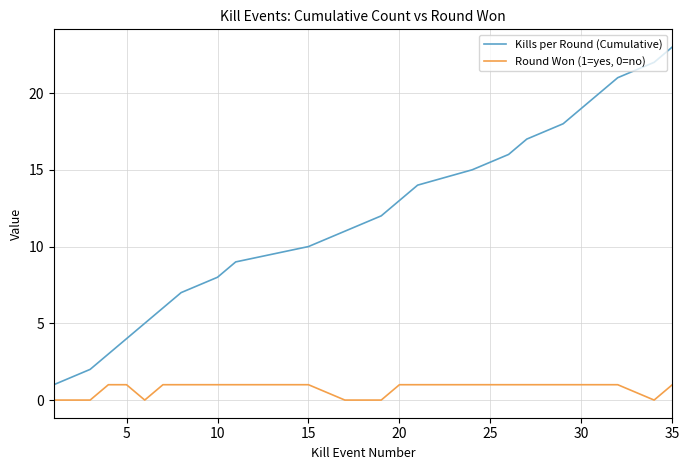

What are all the series names shown in the legend?

Kills per Round (Cumulative), Round Won (1=yes, 0=no)